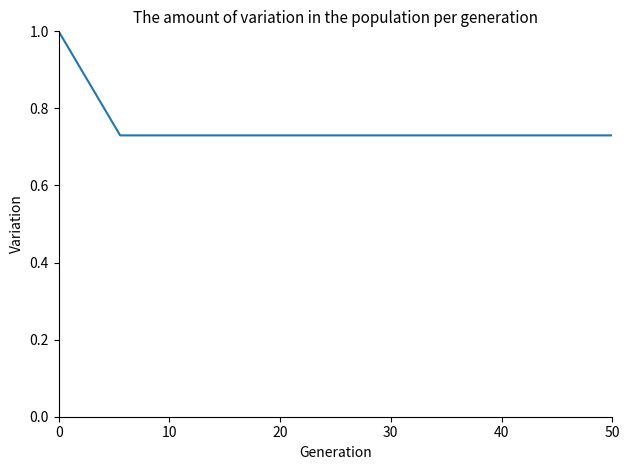

What is the difference between the maximum and minimum values?

0.3